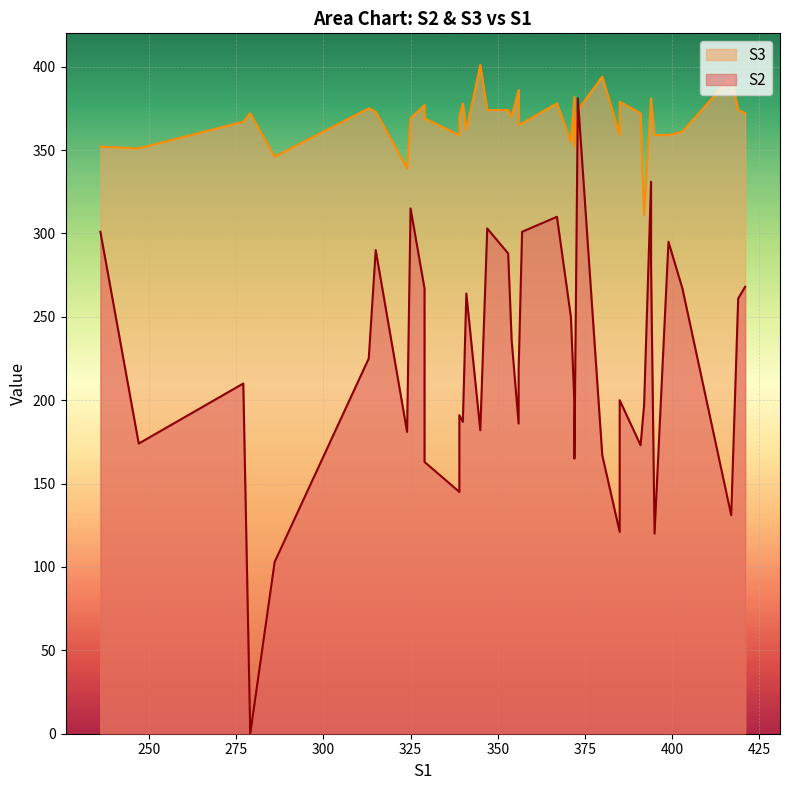

True or false: S3 has more than 2 interior local peaks.

True